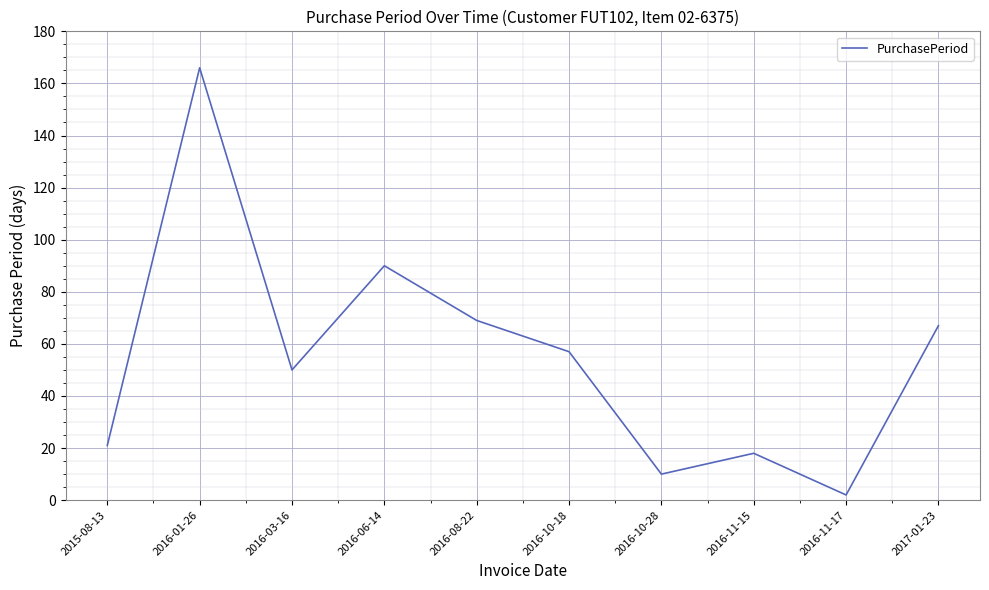

What position from the right is 2016-01-26?

9